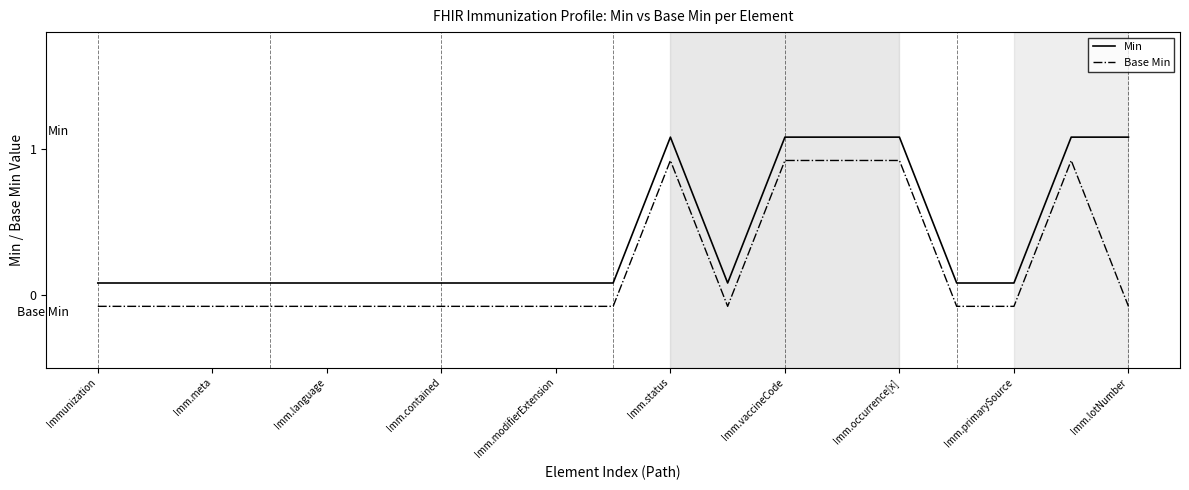

Rank the series by their maximum value, from highest to lowest.

Min, Base Min